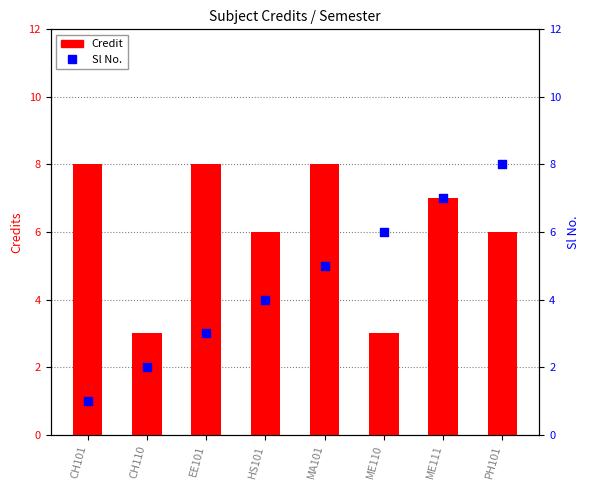

What are all the series names shown in the legend?

Credit, Sl No.